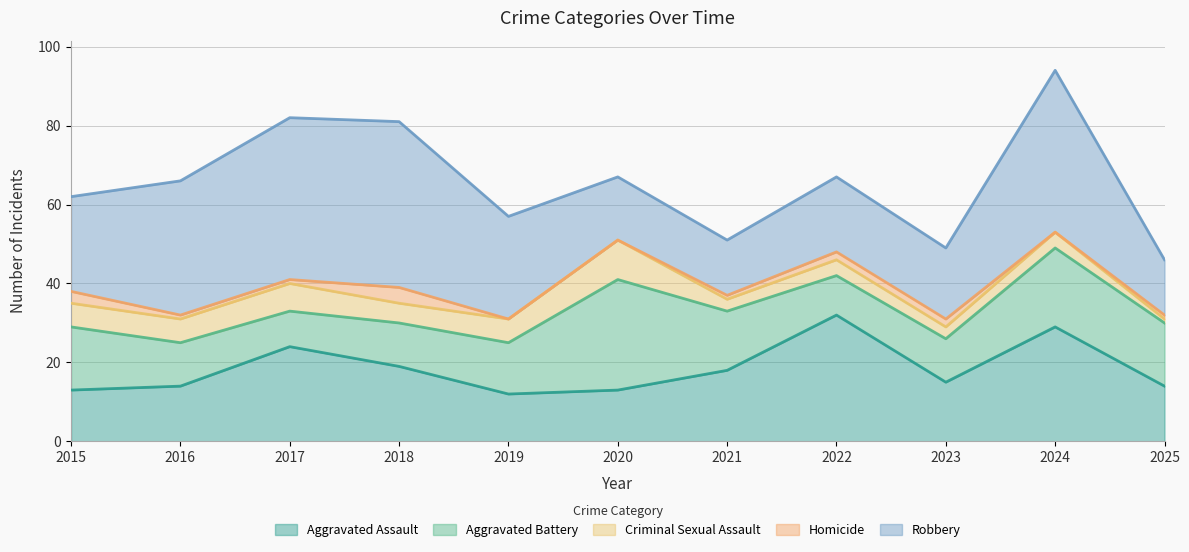

What are all the series names shown in the legend?

Aggravated Assault, Aggravated Battery, Criminal Sexual Assault, Homicide, Robbery